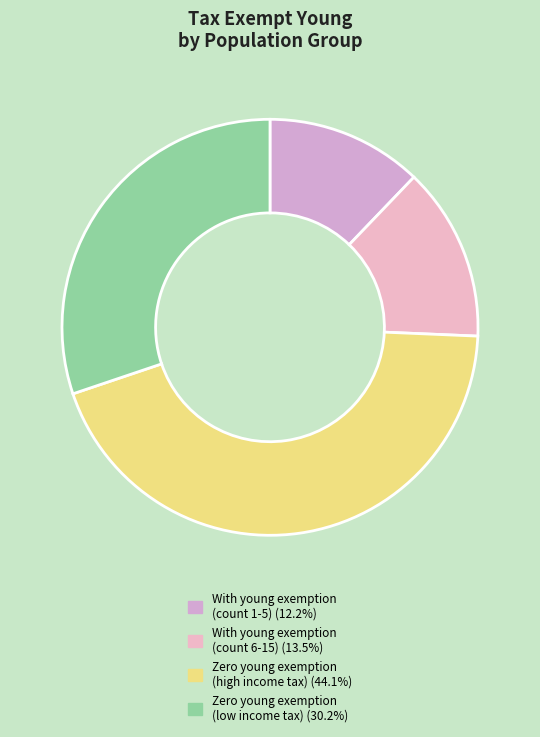

How many segments does this pie chart have?

4